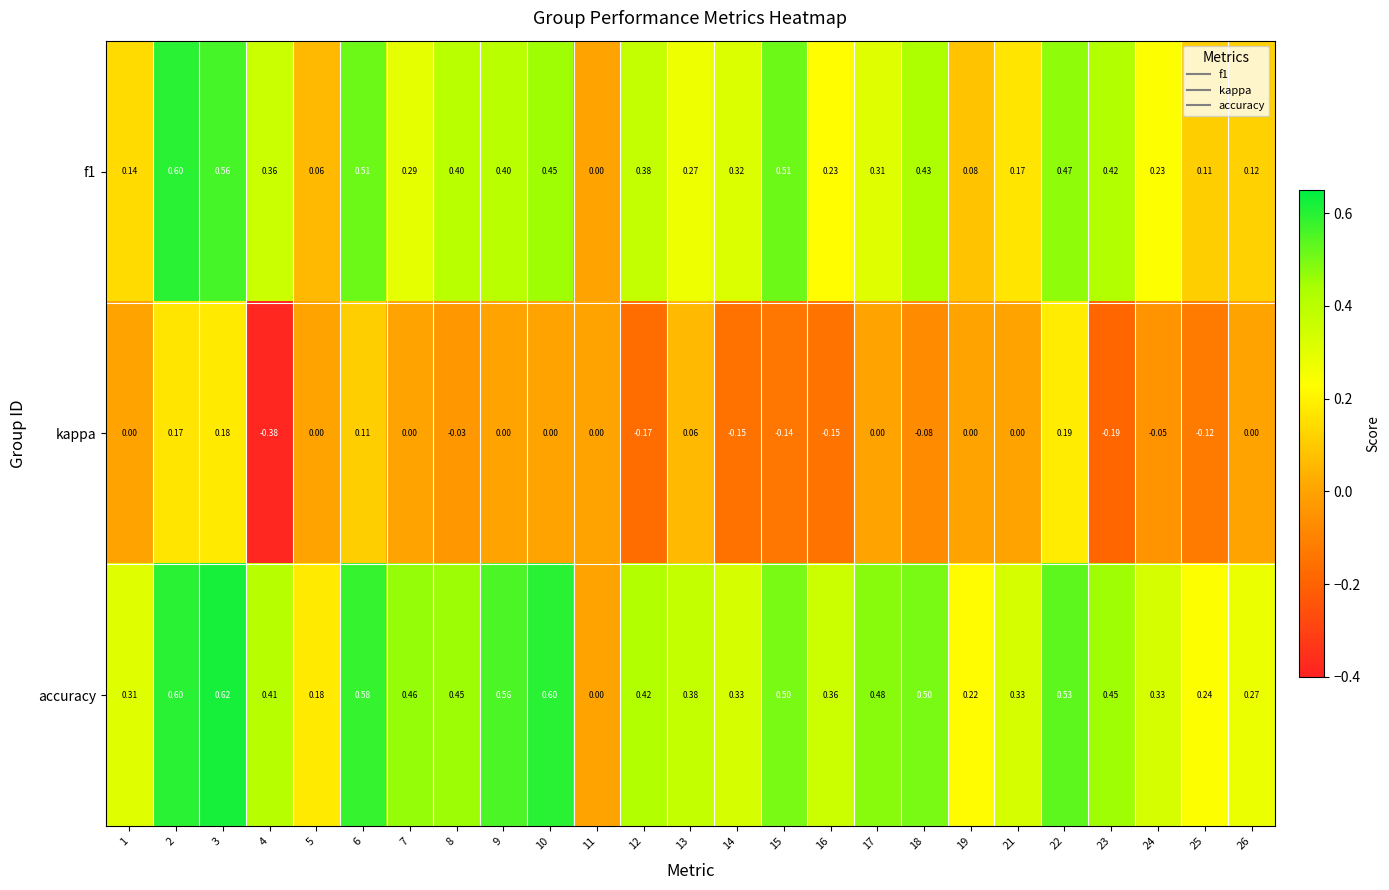

List the series in order of their peak value, highest first.

accuracy, f1, kappa